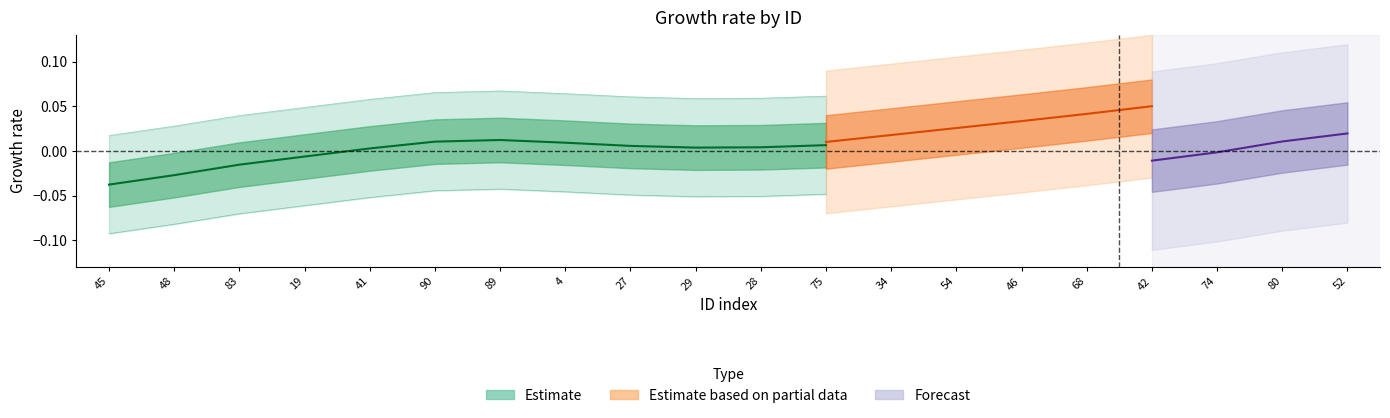

List the labels in order of value, largest first.

89, 90, 4, 75, 27, 28, 29, 41, 19, 83, 48, 45